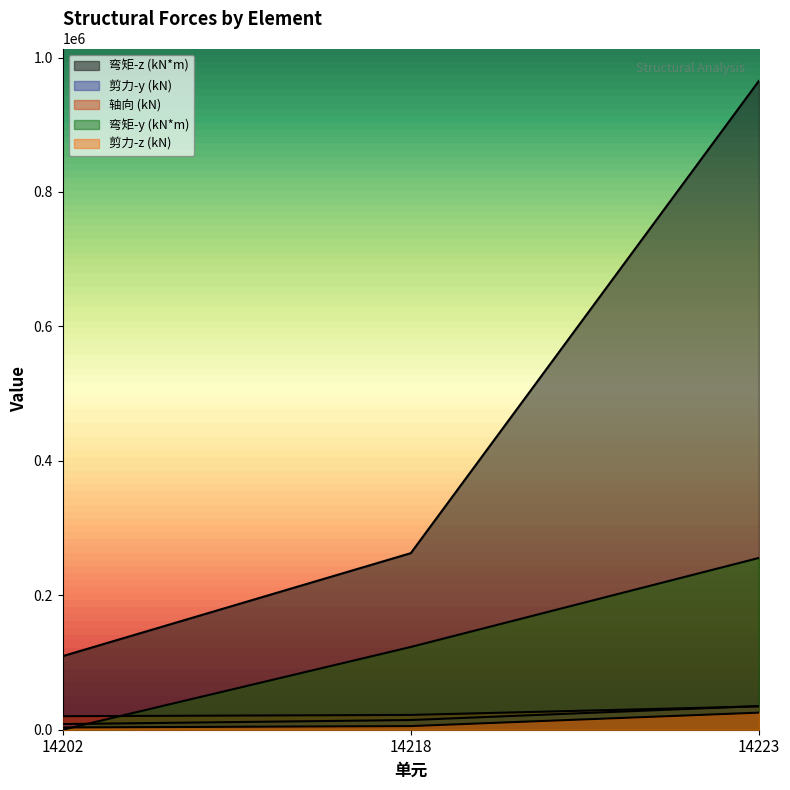

What is the spread (max minus min) of values at 14223?

939781